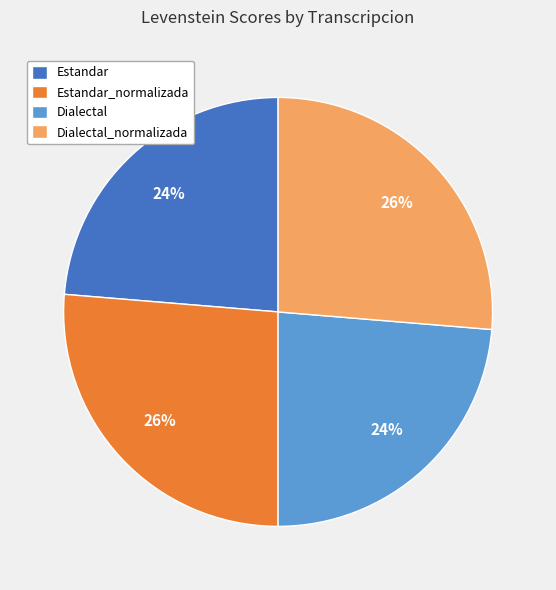

Does Estandar account for over 50% of the chart?

No